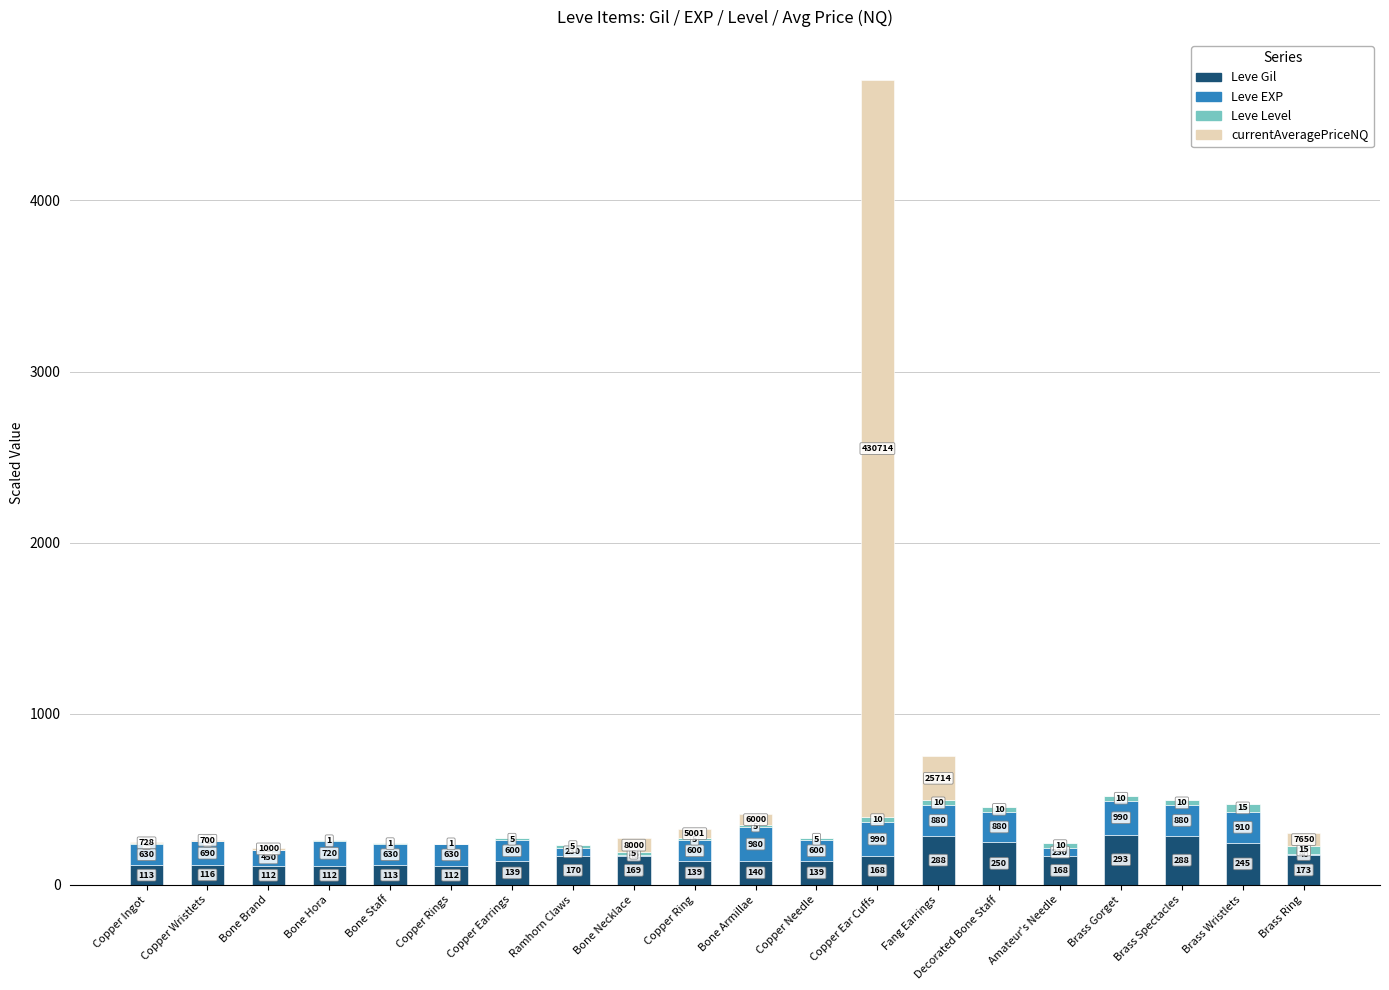

Rank the categories by Leve Level value from highest to lowest.

Brass Wristlets, Brass Ring, Copper Ear Cuffs, Fang Earrings, Decorated Bone Staff, Amateur's Needle, Brass Gorget, Brass Spectacles, Copper Earrings, Ramhorn Claws, Bone Necklace, Copper Ring, Bone Armillae, Copper Needle, Copper Ingot, Copper Wristlets, Bone Brand, Bone Hora, Bone Staff, Copper Rings